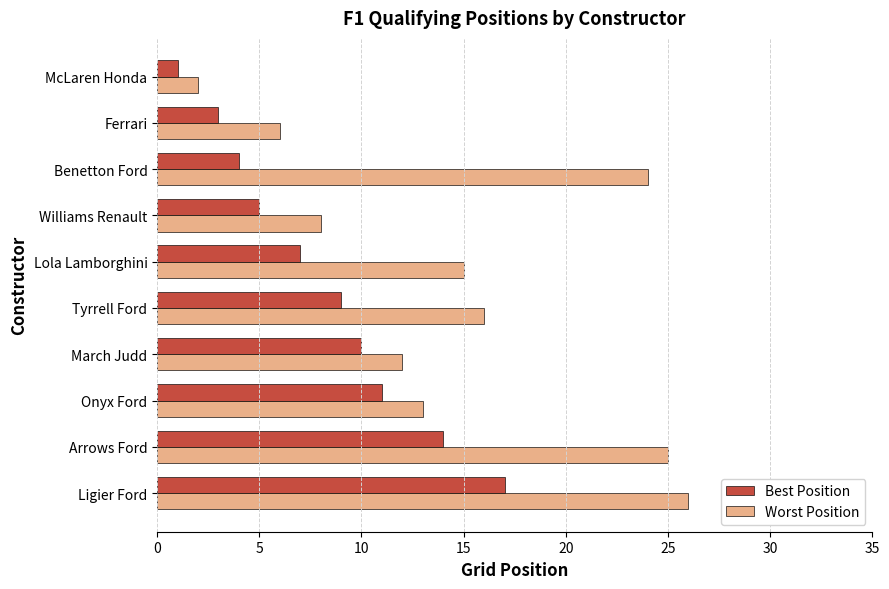

At how many categories does at least one series exceed 19?

3